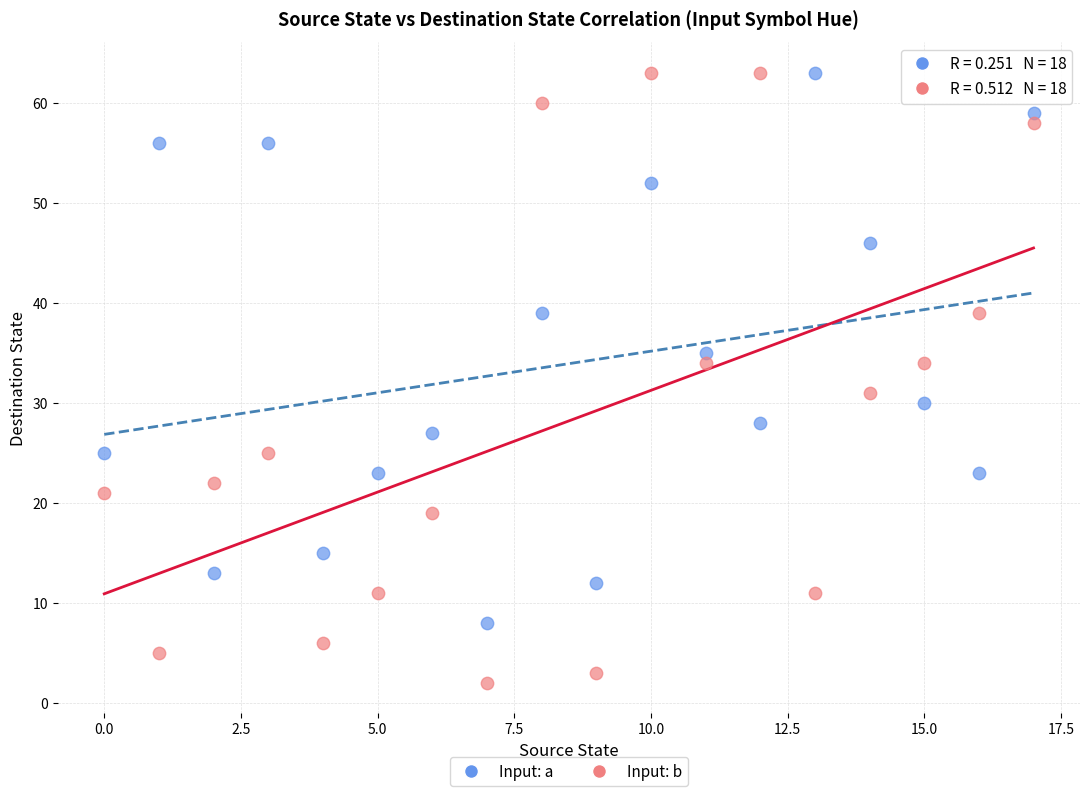

Across all data points, what is the range of Y values (max minus min)?

61